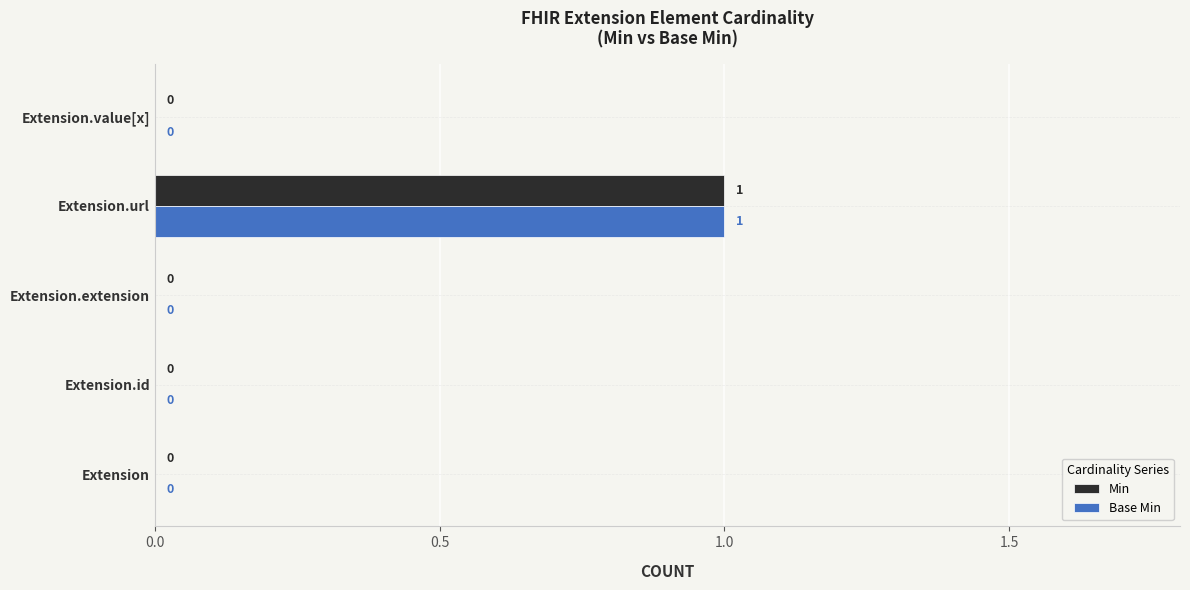

Which label corresponds to the largest value in the chart?

Extension.url